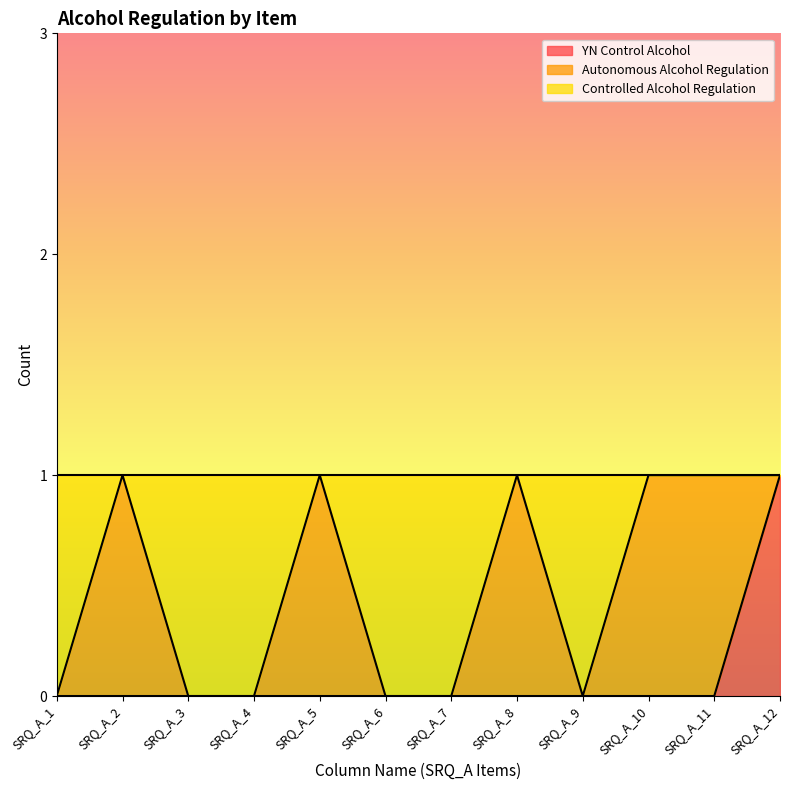

True or false: YN Control Alcohol has more than 1 interior local peaks.

False